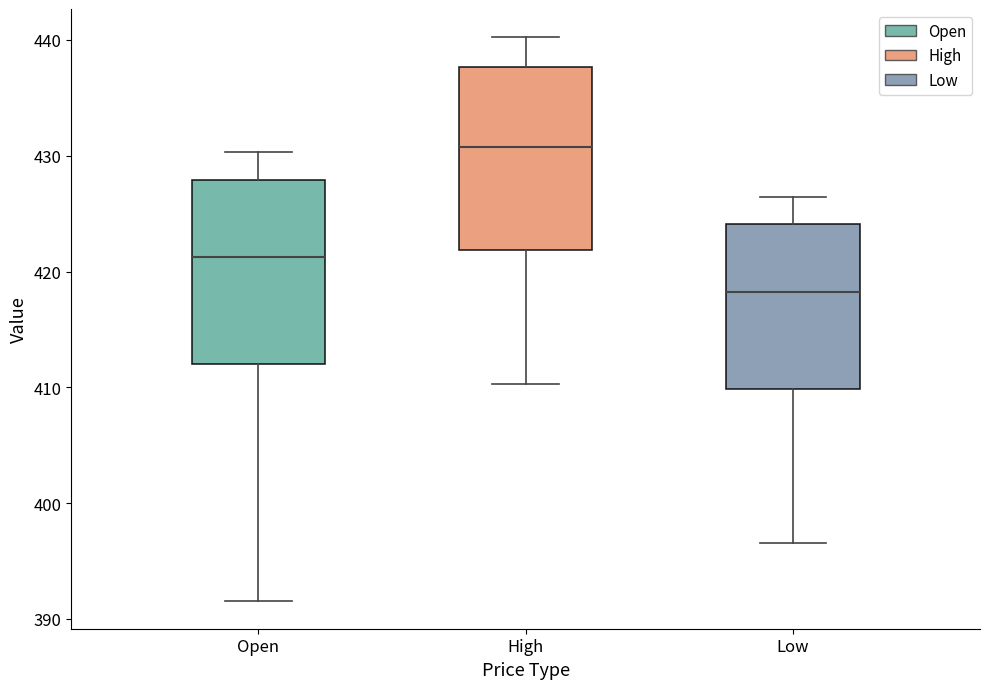

Where does the median line of the box for High sit on the y-axis? The values are not printed on the chart, so give them approximately, as read against the axis.

431